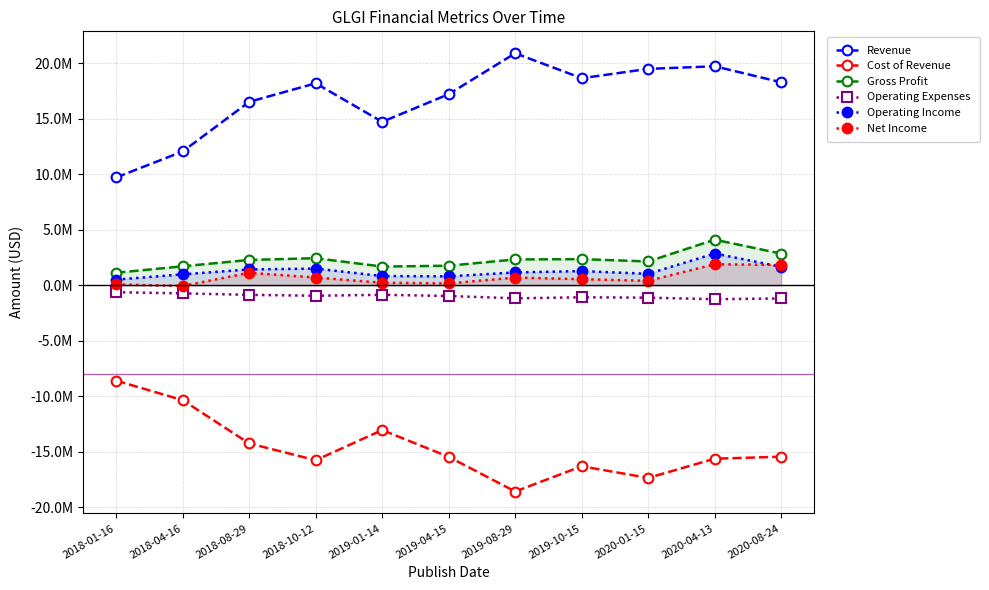

What is the maximum value shown in the chart?

20913409